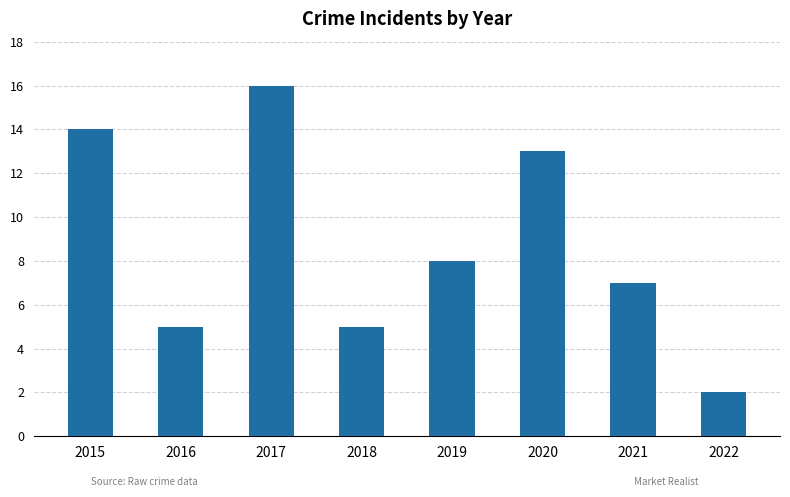

Which has a higher value, 2018 or 2021?

2021